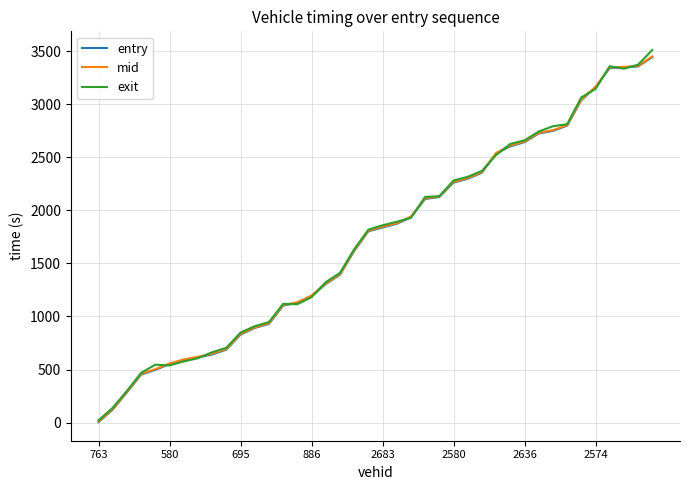

Is it true that exit equals 655.8 at 886?

False